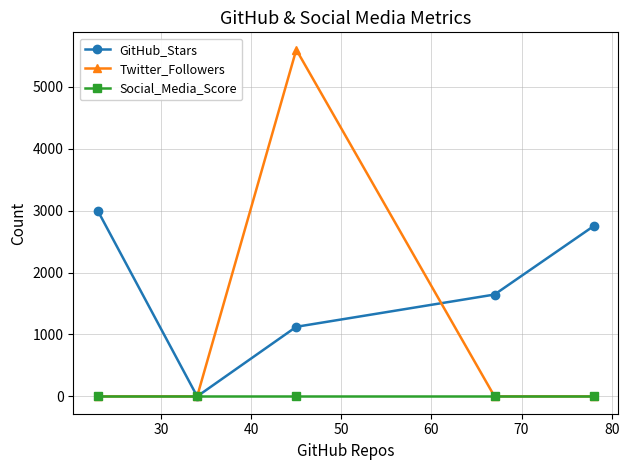

True or false: Twitter_Followers has more than 1 points higher than both neighbors.

False